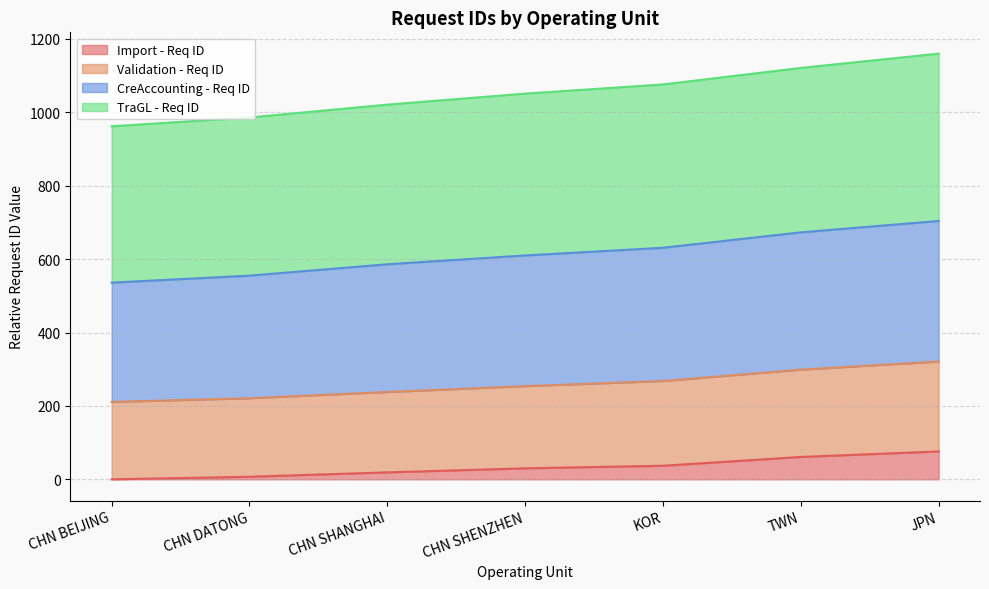

What is the difference between the second highest and minimum values in the Import - Req ID series?

61